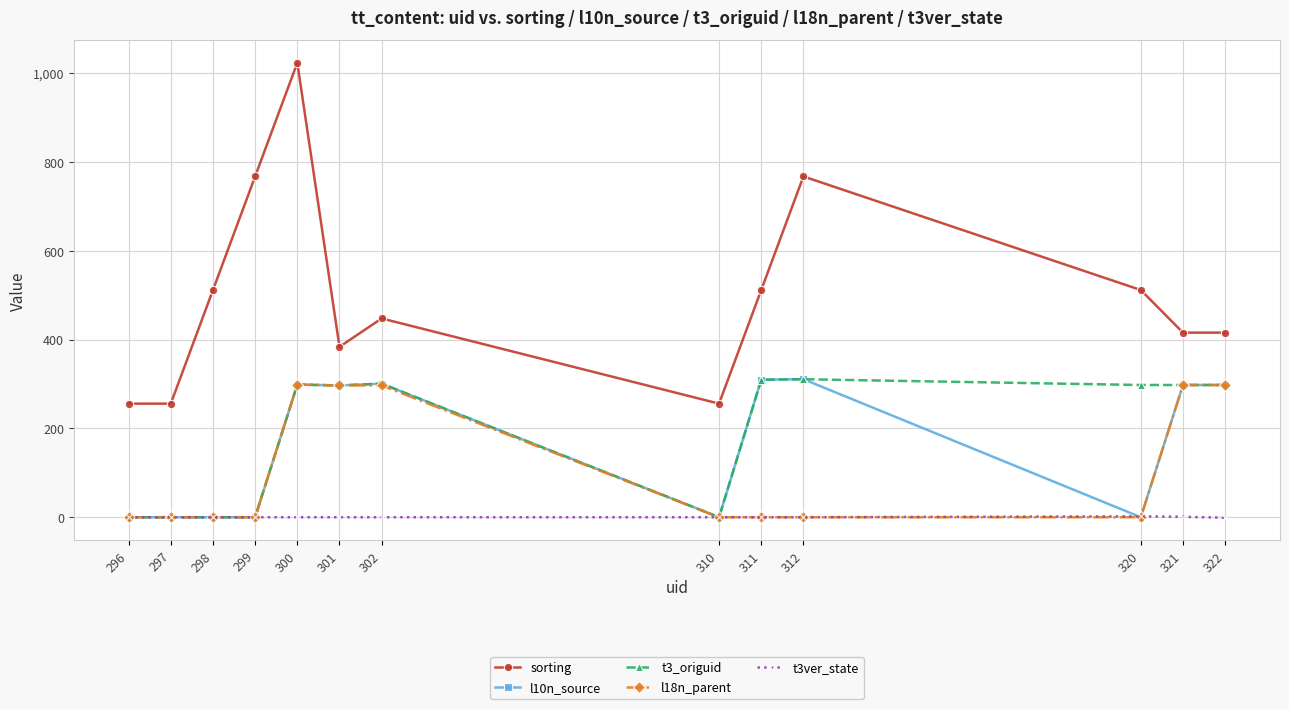

Which series has the widest spread of values?

sorting